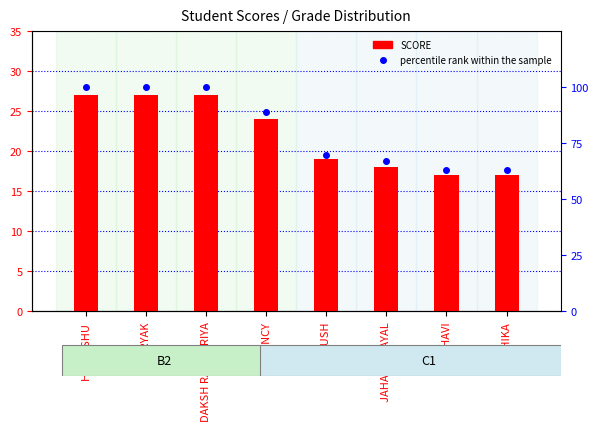

What is the sum of all percentile rank within the sample values?

652